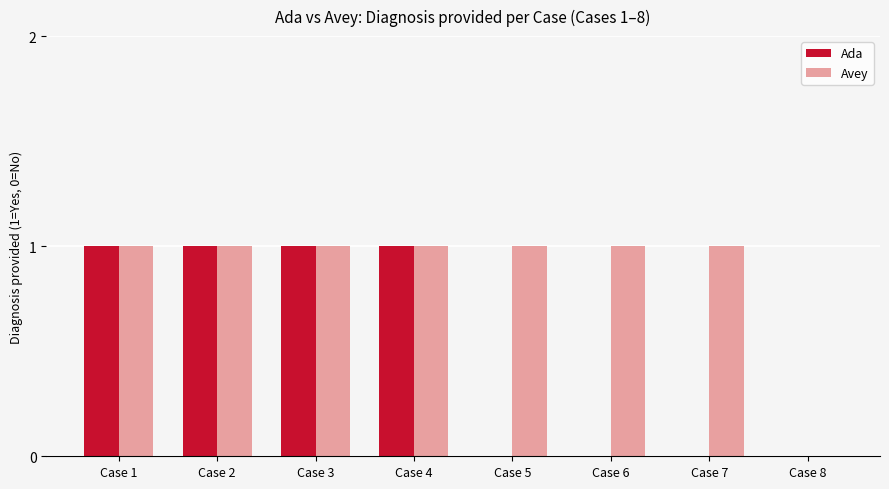

How many Ada values are between 0 and 1?

8